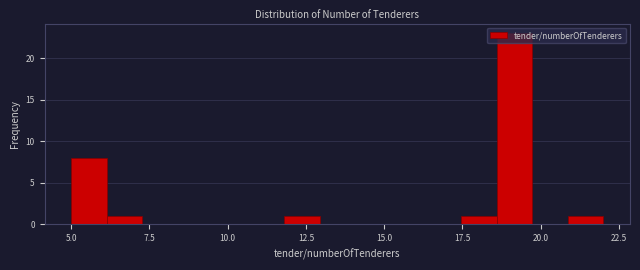

Around what value on the x-axis is the tallest bar? Give the approximate position of its centre, as read against the axis.

19.0